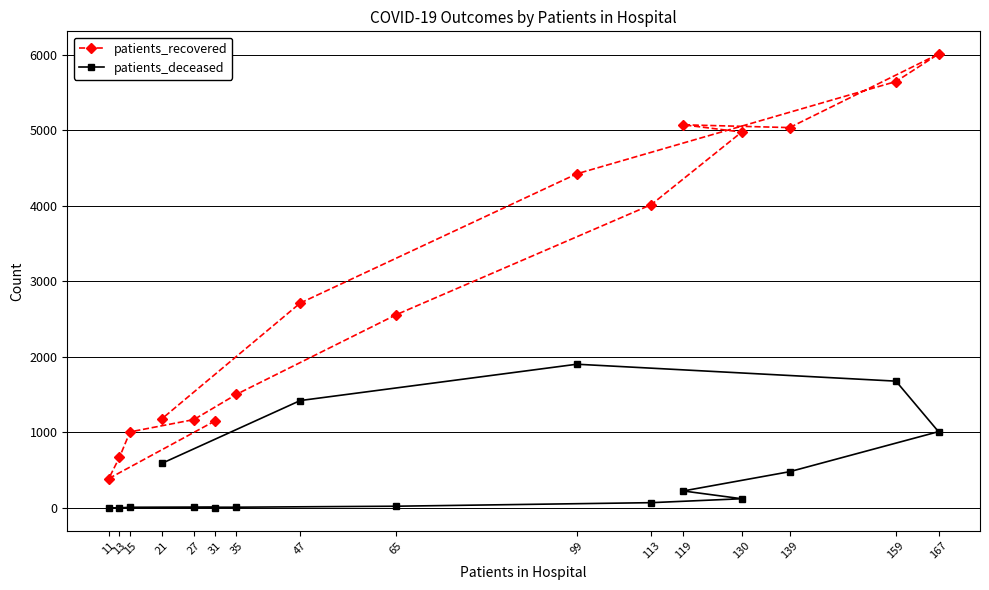

True or false: patients_deceased and patients_recovered intersect in this chart.

False